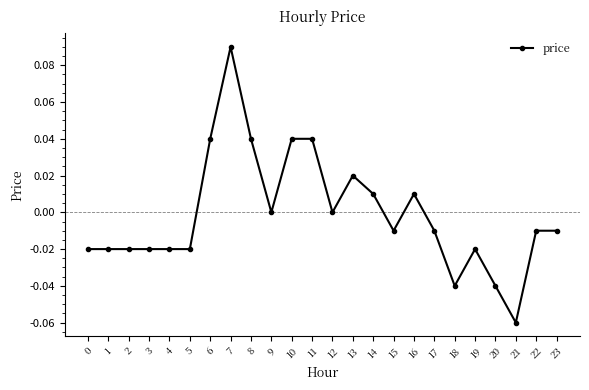

True or false: the data shows -0.0 at 2.

True